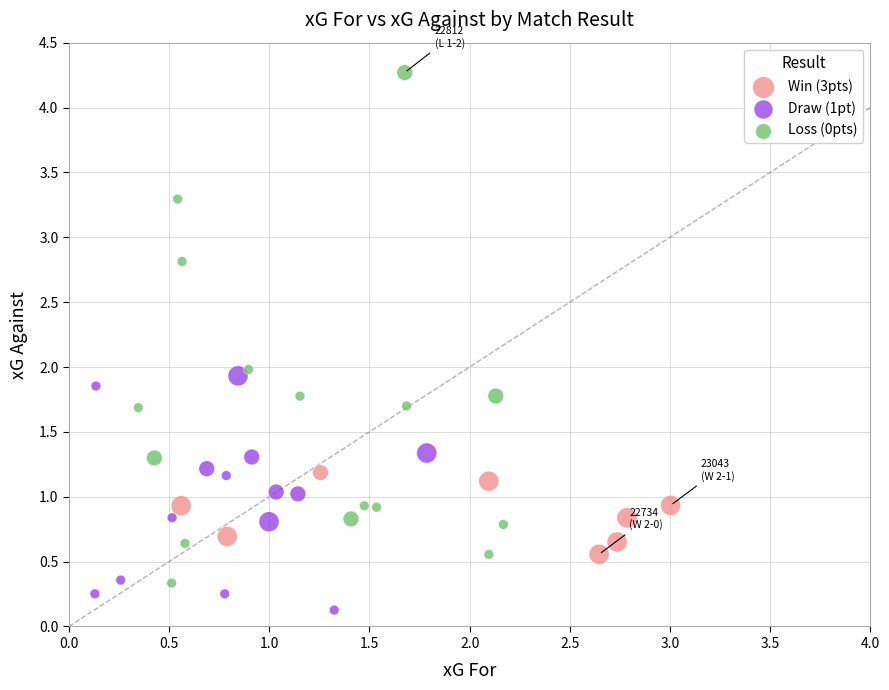

Which series has the widest spread of Y values?

Loss (0pts)